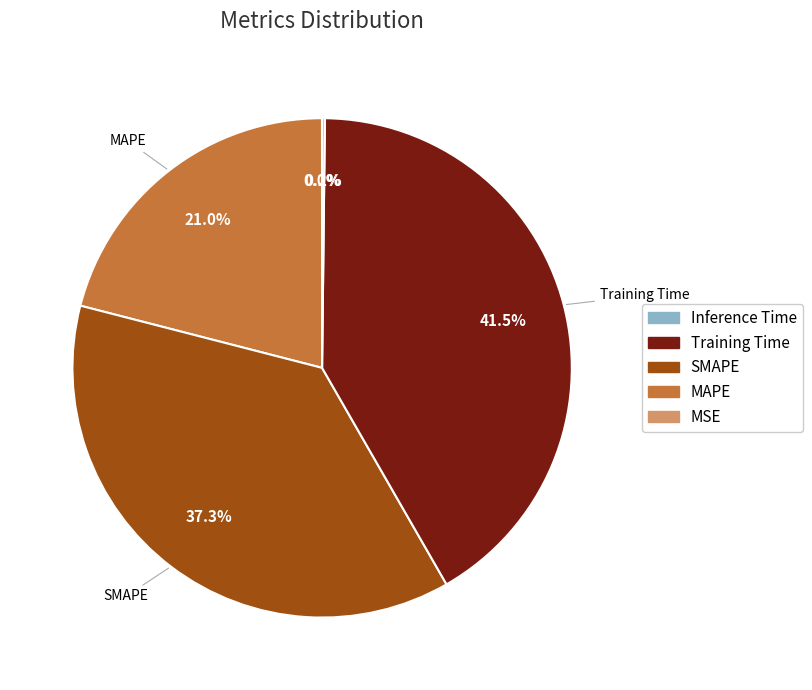

Is there any slice that represents more than half of the pie?

No